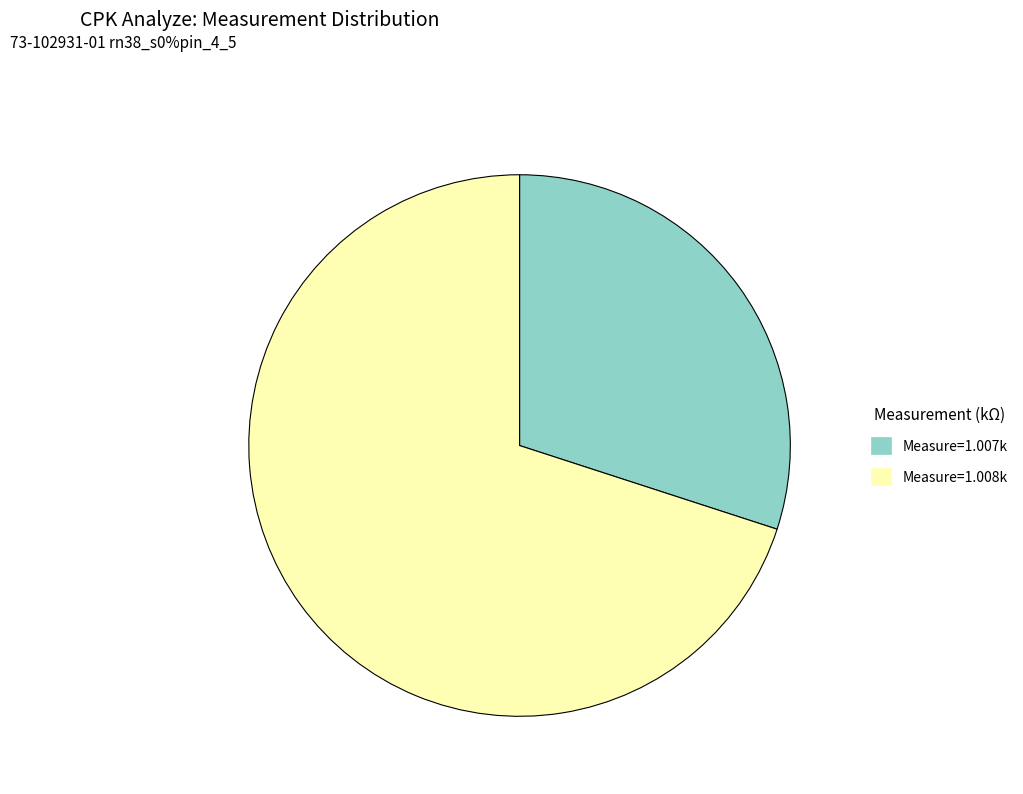

Approximately how many times larger is the value at Measure=1.007k compared to Measure=1.008k?

0.4